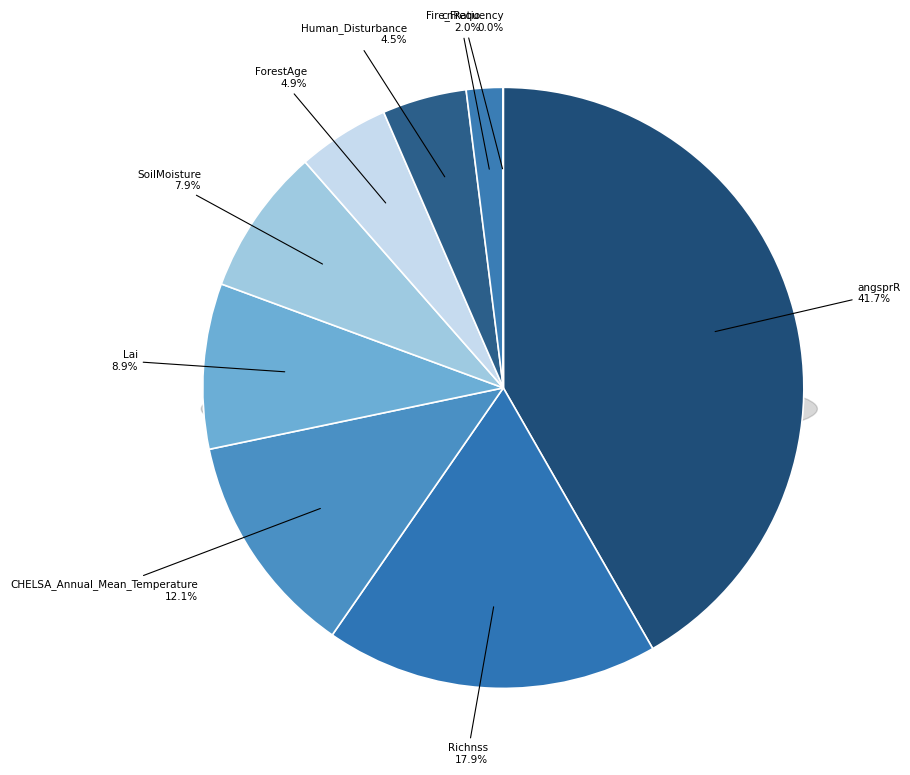

To the nearest percent, what is the combined percentage of ForestAge and Richnss?

23%